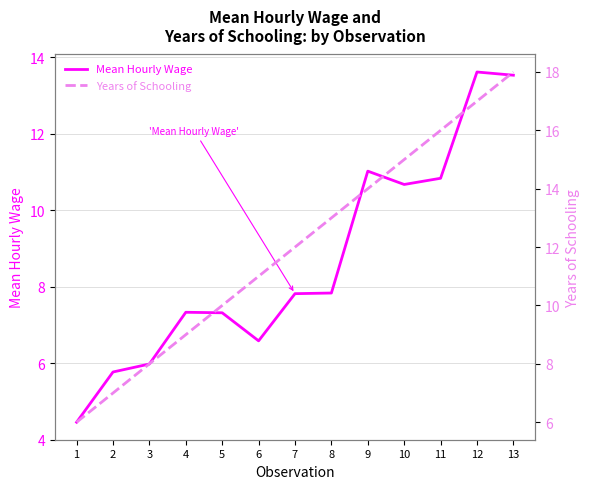

How many data points in Mean Hourly Wage are less than 7?

4